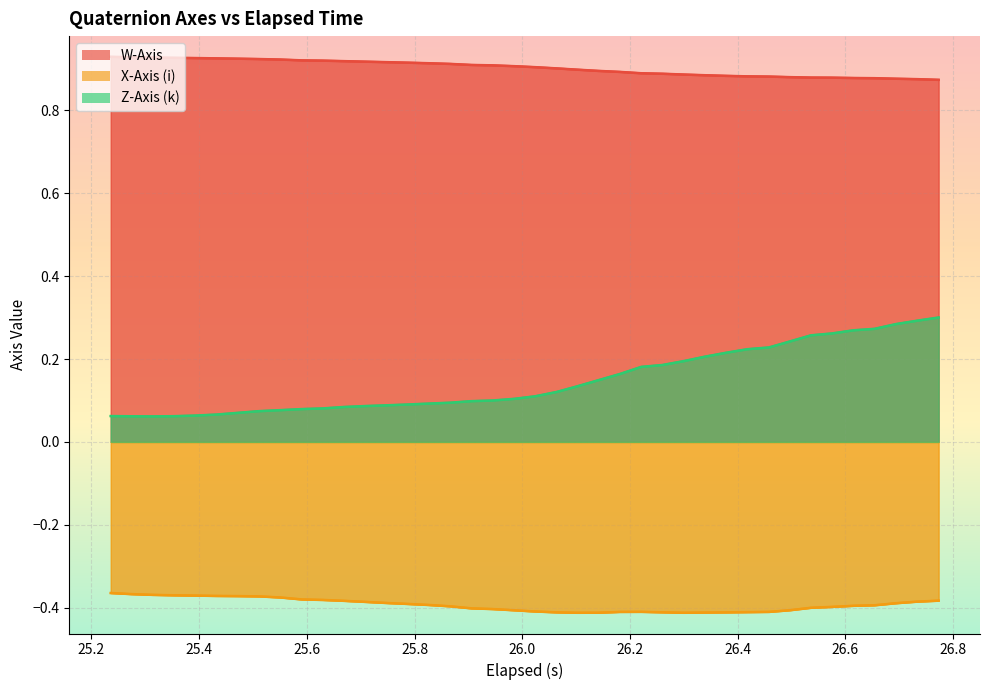

At 26.575, list the series in order from smallest to largest.

X-Axis (i), Z-Axis (k), W-Axis